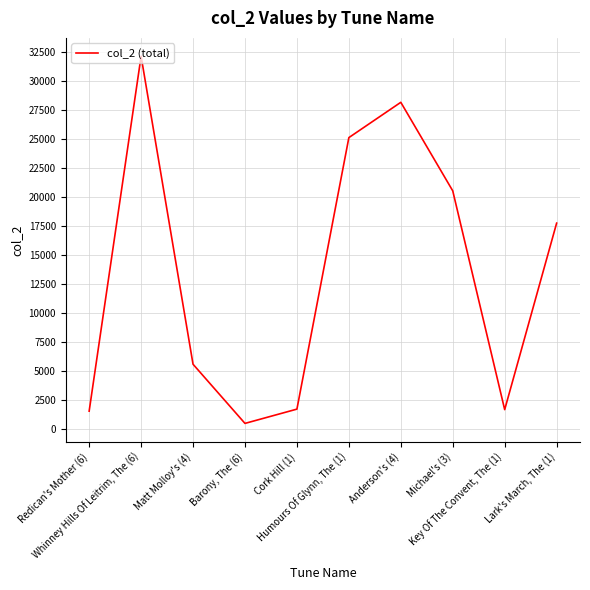

Where does the data first go above 17785?

Whinney Hills Of Leitrim, The (6)